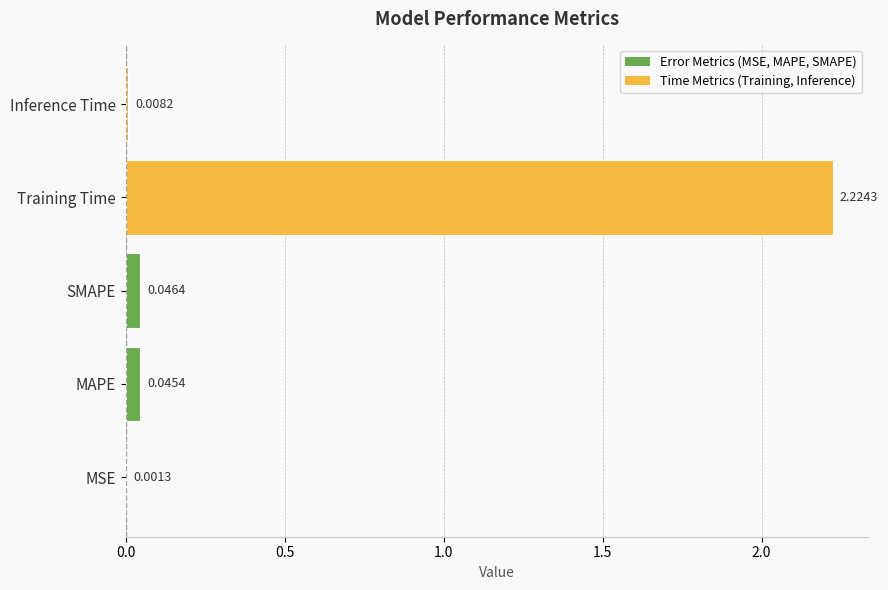

Which has a higher value, Inference Time or MAPE?

MAPE